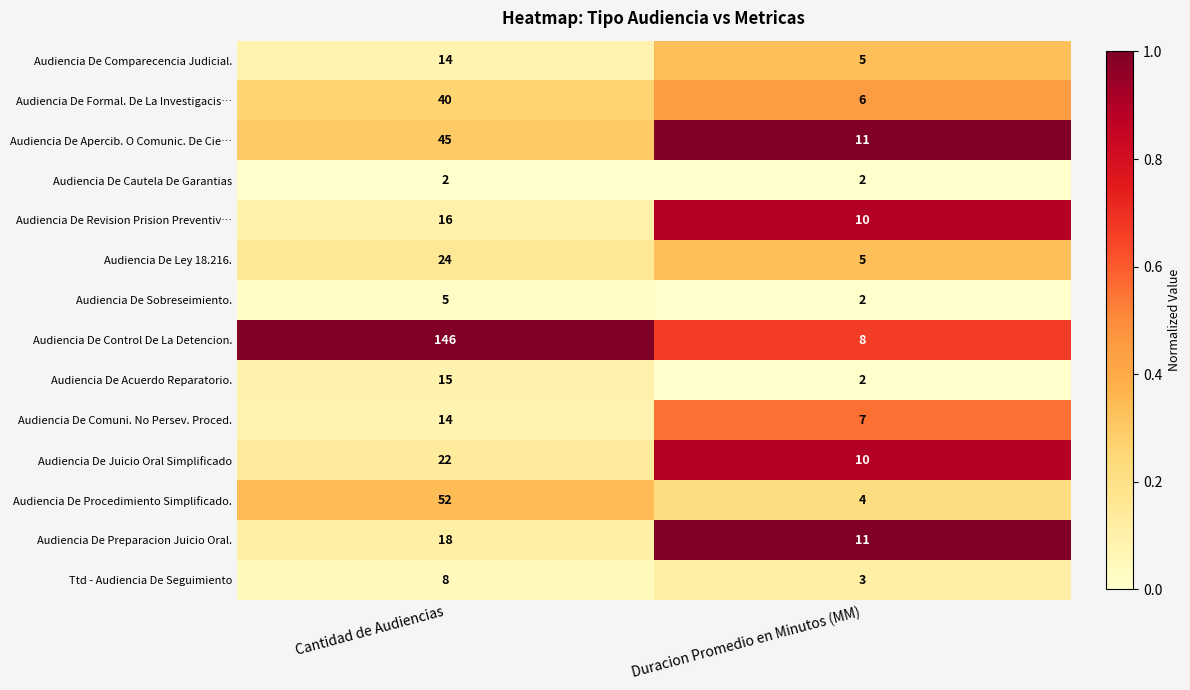

What is the lowest value of the Audiencia De Procedimiento Simplificado. series?

4